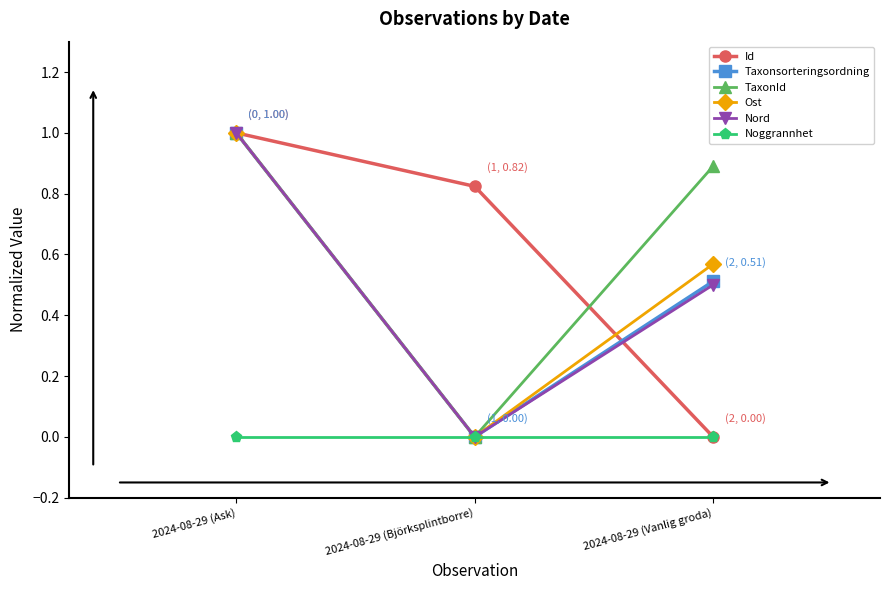

The TaxonId series shows 0.9 at 2024-08-29 (Vanlig groda). True or false?

True